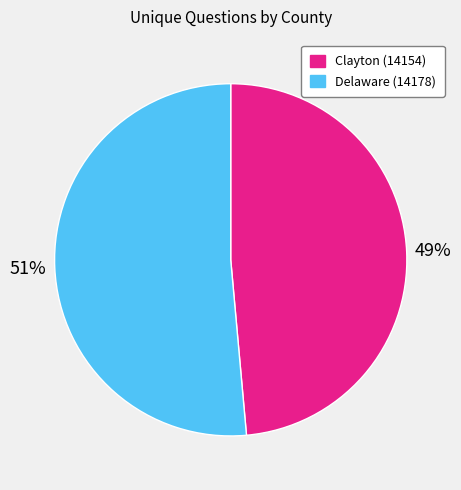

To the nearest percent, what percentage of the pie is Delaware (14178)?

51%